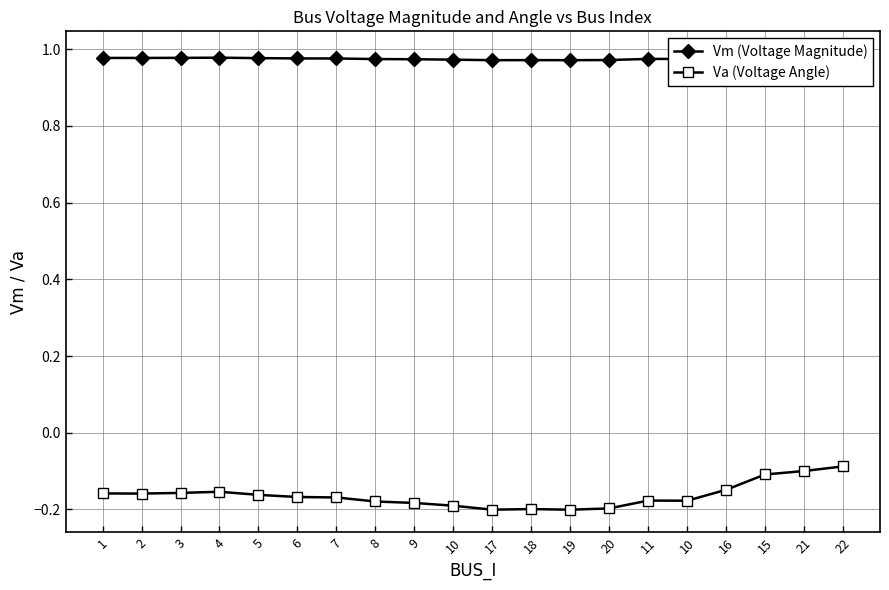

Reading right to left, extract all data points from this chart.

Vm (Voltage Magnitude): 22=1.0	21=1.0	15=1.0	16=1.0	10=1.0	11=1.0	20=1.0	19=1.0	18=1.0	17=1.0	10=1.0	9=1.0	8=1.0	7=1.0	6=1.0	5=1.0	4=1.0	3=1.0	2=1.0	1=1.0
Va (Voltage Angle): 22=-0.1	21=-0.1	15=-0.1	16=-0.1	10=-0.2	11=-0.2	20=-0.2	19=-0.2	18=-0.2	17=-0.2	10=-0.2	9=-0.2	8=-0.2	7=-0.2	6=-0.2	5=-0.2	4=-0.2	3=-0.2	2=-0.2	1=-0.2